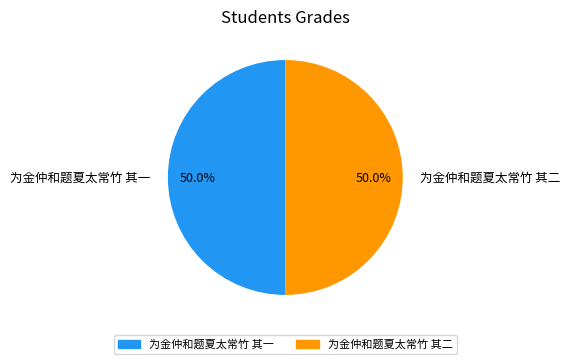

To the nearest percent, what percentage of the pie is 为金仲和题夏太常竹 其二?

50%